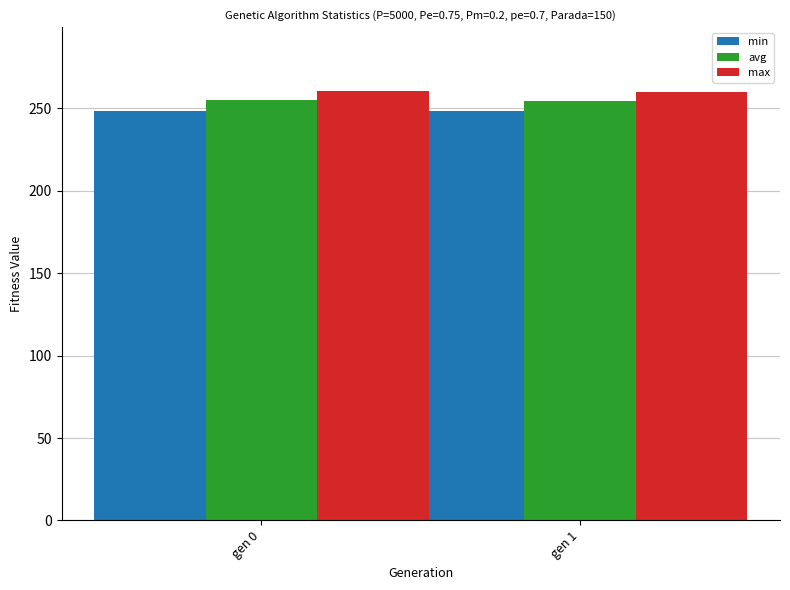

Are the bars horizontal?

No